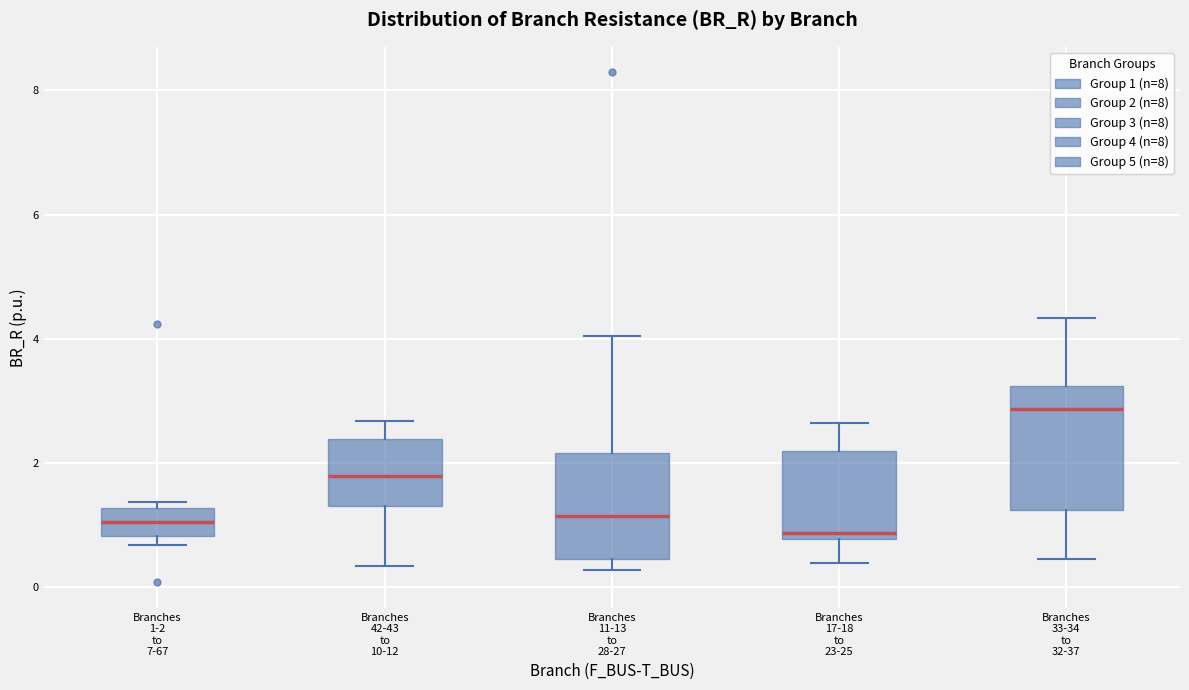

Reading left to right, read every box against the y-axis: the position of its median line, the range the box covers, and the ends of its whiskers. The values are not printed on the chart, so give them approximately, as read against the axis.

Branches 1-2 to 7-67: median 1.0, box 0.8 to 1.2, whiskers 0.6 to 1.4
Branches 42-43 to 10-12: median 1.8, box 1.4 to 2.4, whiskers 0.4 to 2.6
Branches 11-13 to 28-27: median 1.2, box 0.4 to 2.2, whiskers 0.2 to 4.0
Branches 17-18 to 23-25: median 0.8 (just above the box's lower edge), box 0.8 to 2.2, whiskers 0.4 to 2.6
Branches 33-34 to 32-37: median 2.8, box 1.2 to 3.2, whiskers 0.4 to 4.4